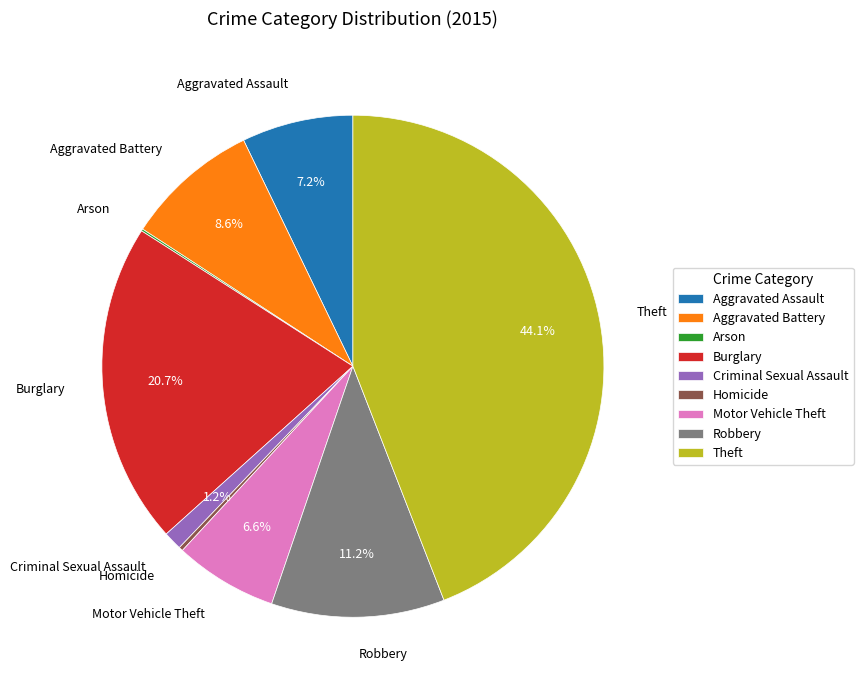

To the nearest percent, what is the average slice percentage?

11%